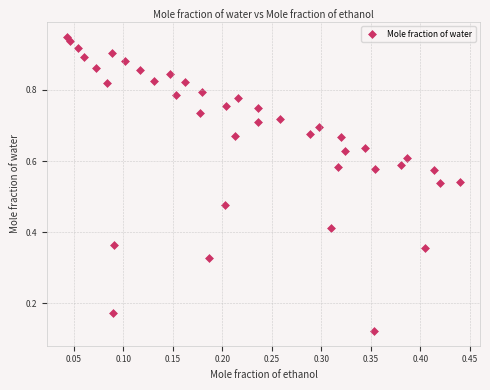

Count the number of points in this scatter plot.

40